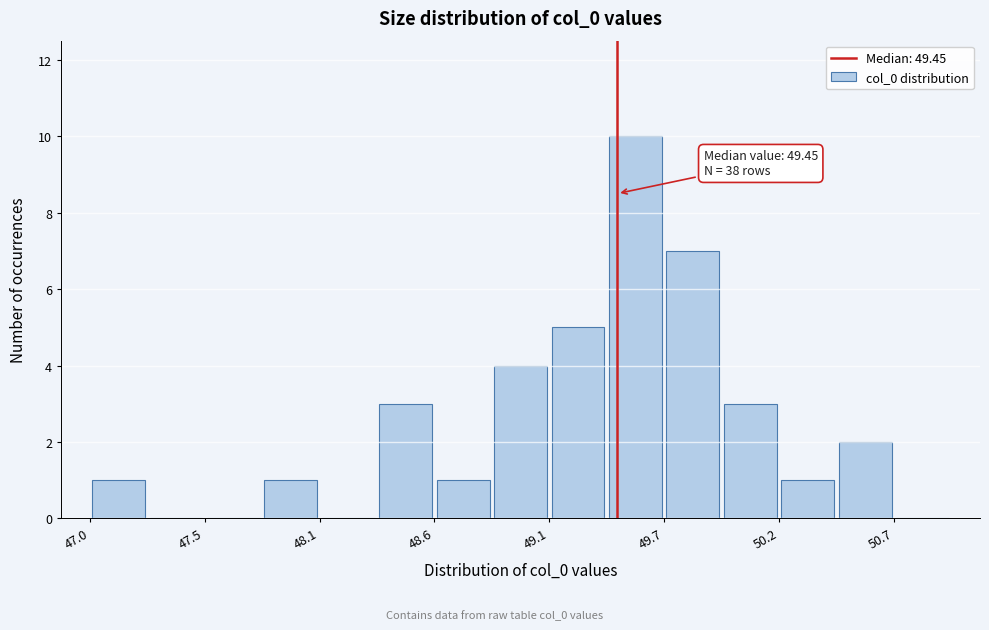

Around what value on the x-axis is the tallest bar? Give the approximate position of its centre, as read against the axis.

49.5